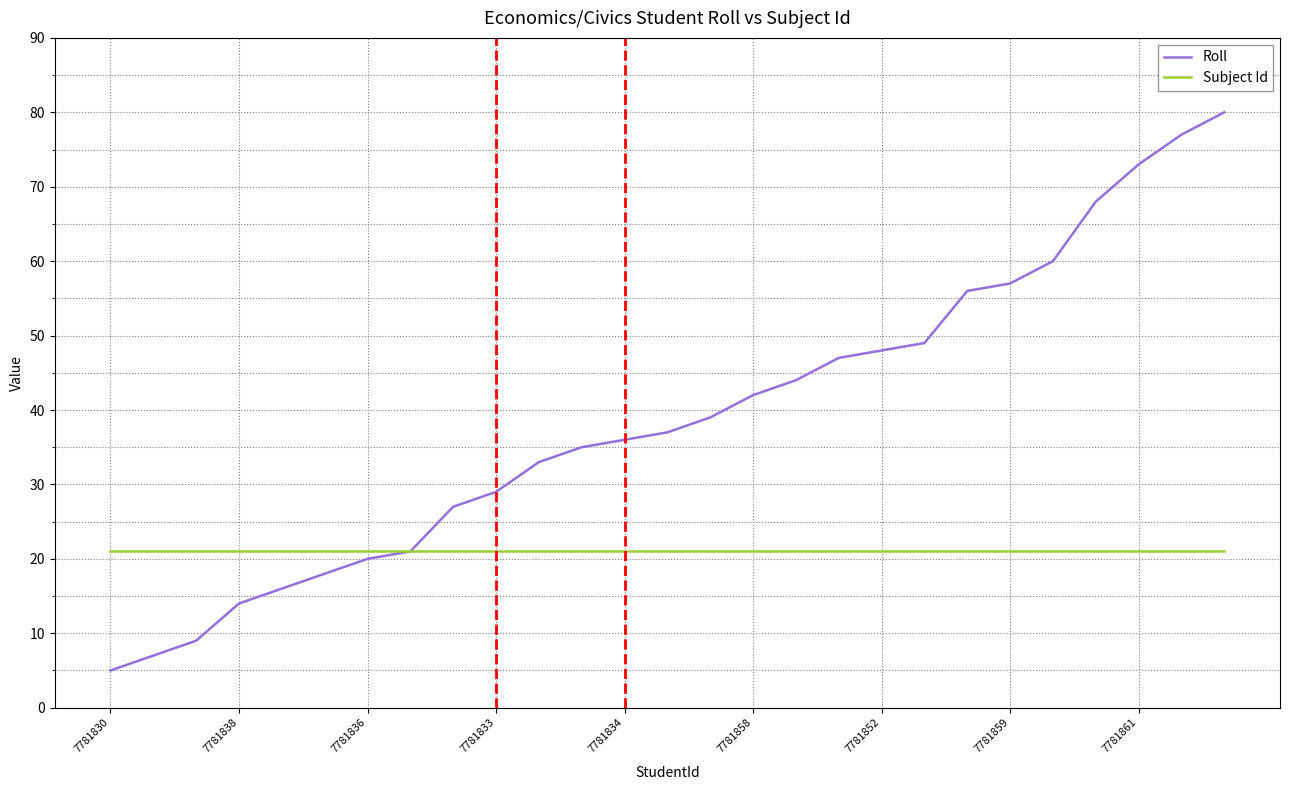

What is the maximum value shown in the chart?

80